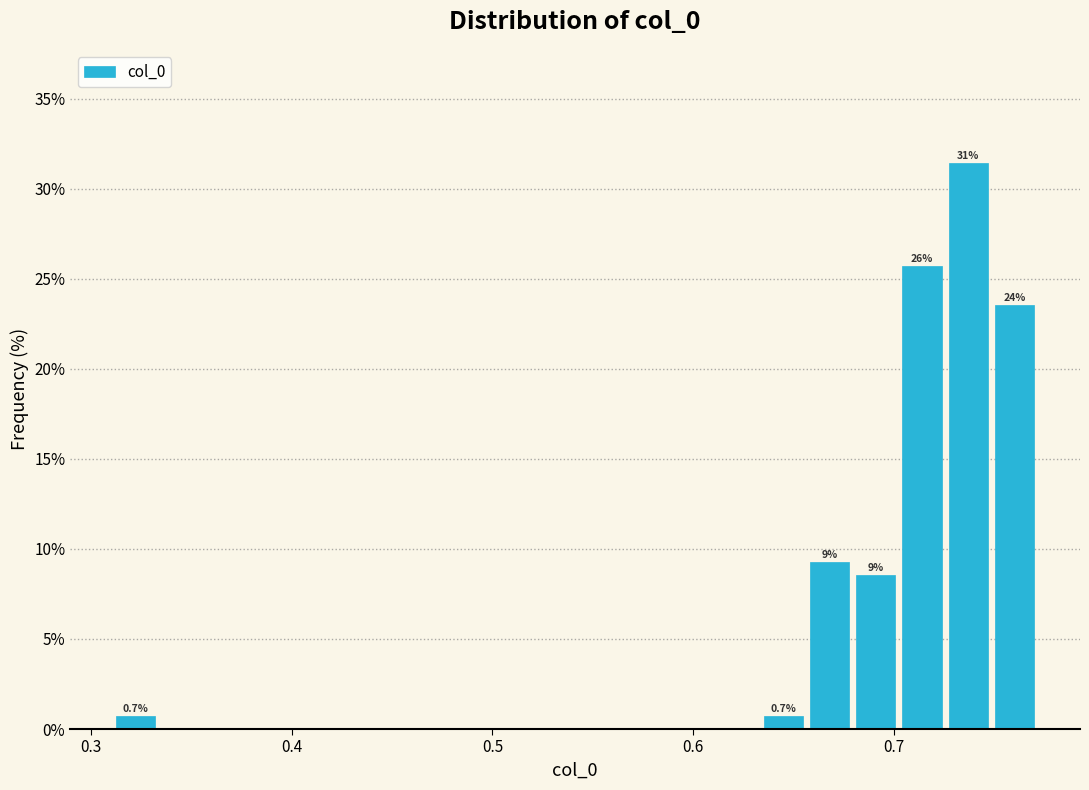

Read against the x-axis, roughly where is the centre of the tallest bar?

0.74